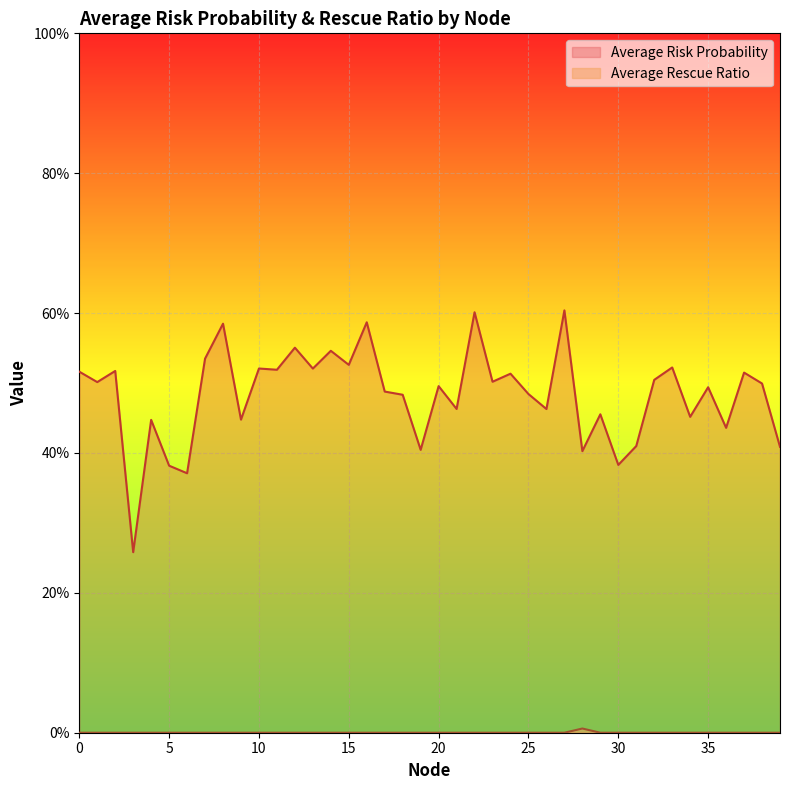

How many interior local peaks does the Average Risk Probability series have?

15